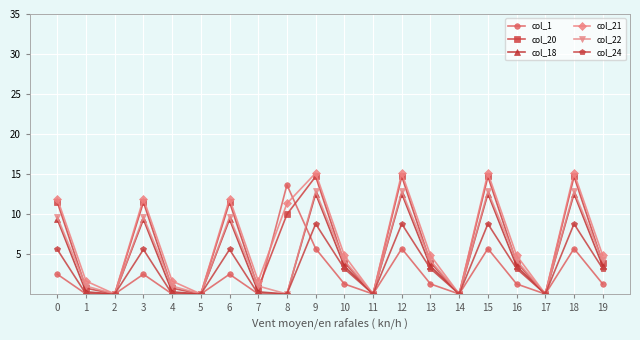

What is the difference between the col_20 values at 8 and 19?

6.0